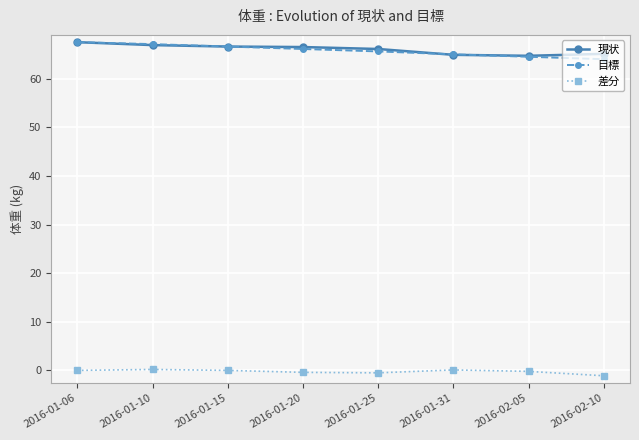

What are all the series names shown in the legend?

現状, 目標, 差分